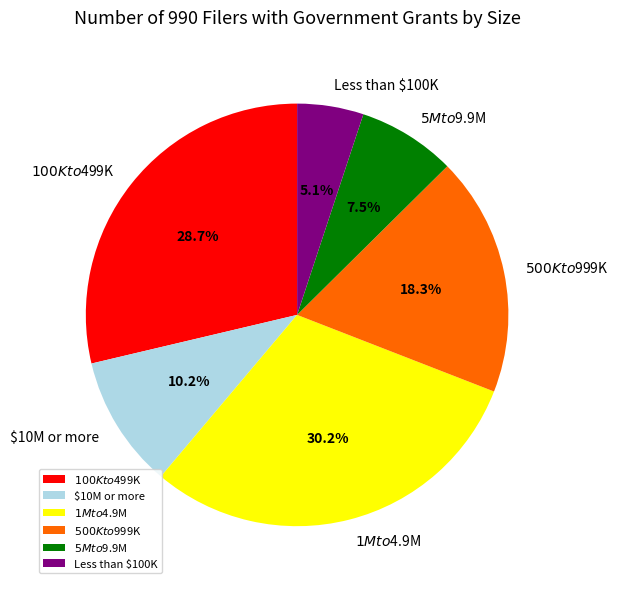

To the nearest percent, what is the difference between the largest and smallest slice percentages?

25%